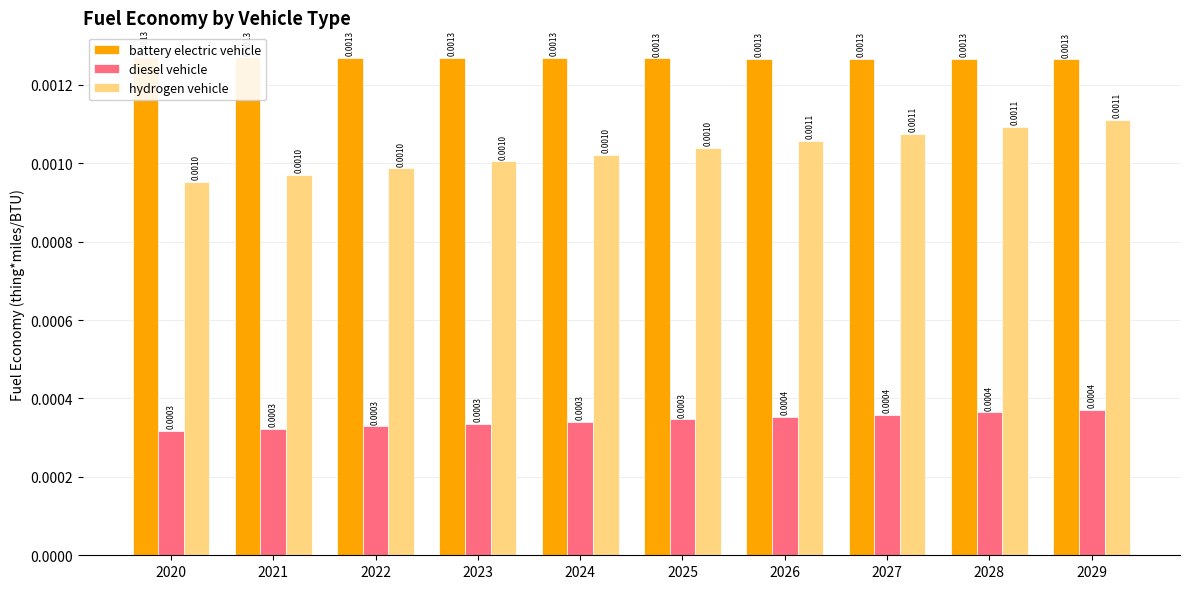

Does the chart contain any negative values?

No